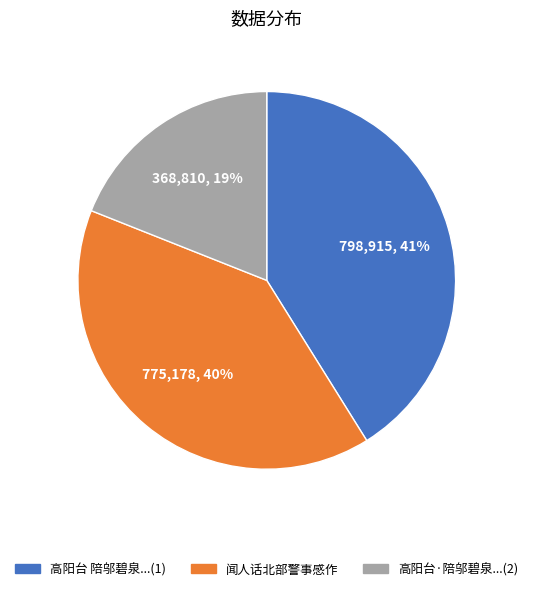

Does any single category account for the majority?

No